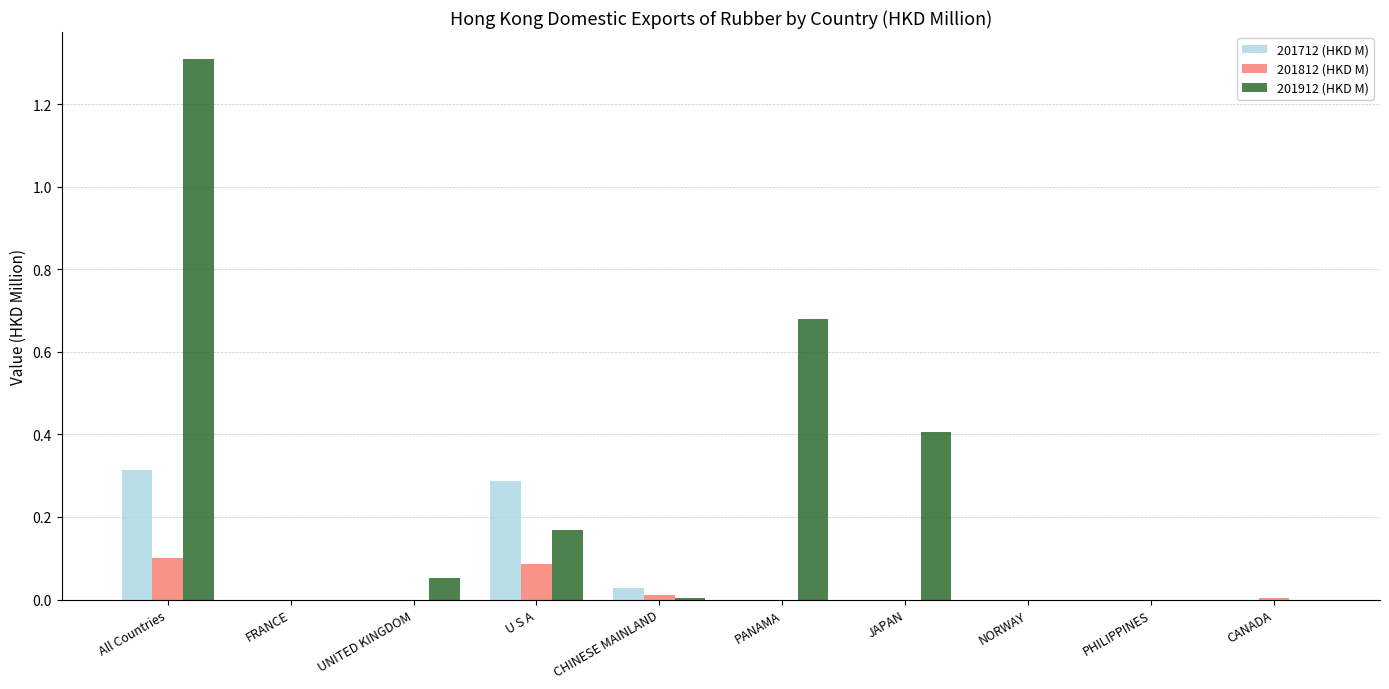

Which series has the largest total across all categories?

201912 (HKD M)